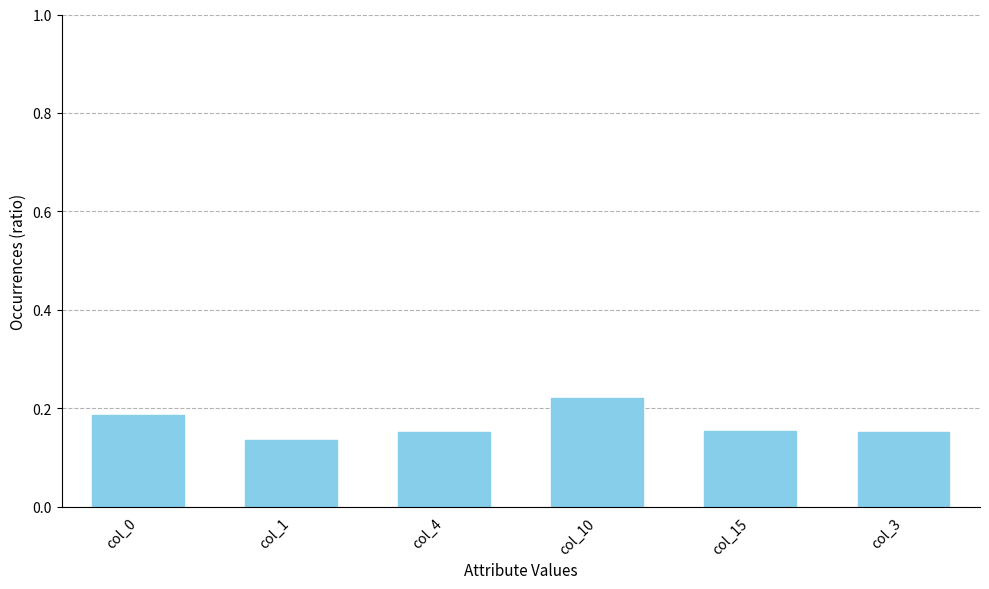

What is the label of the 2nd bar from the right?

col_15